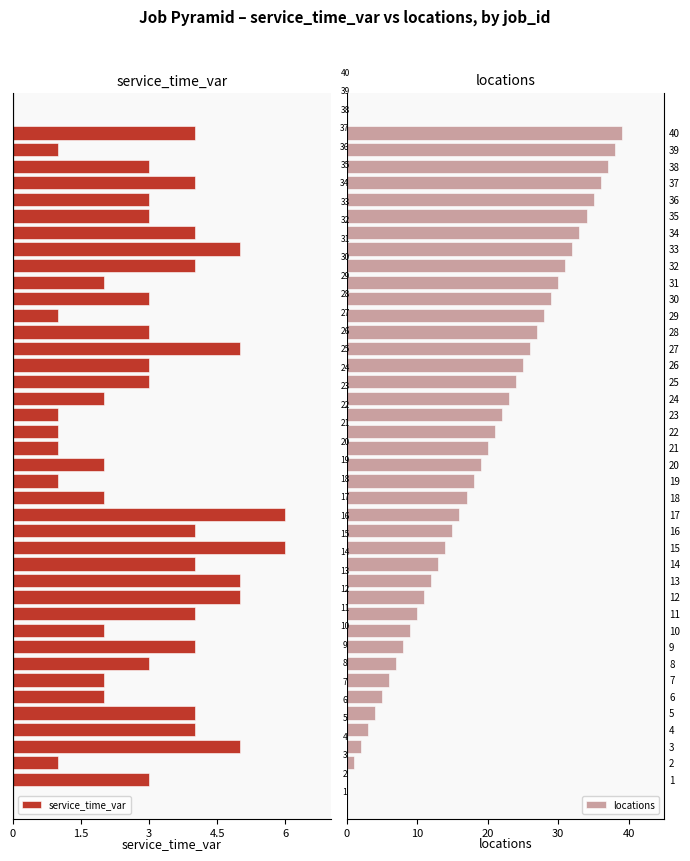

Which series has the largest total across all categories?

locations